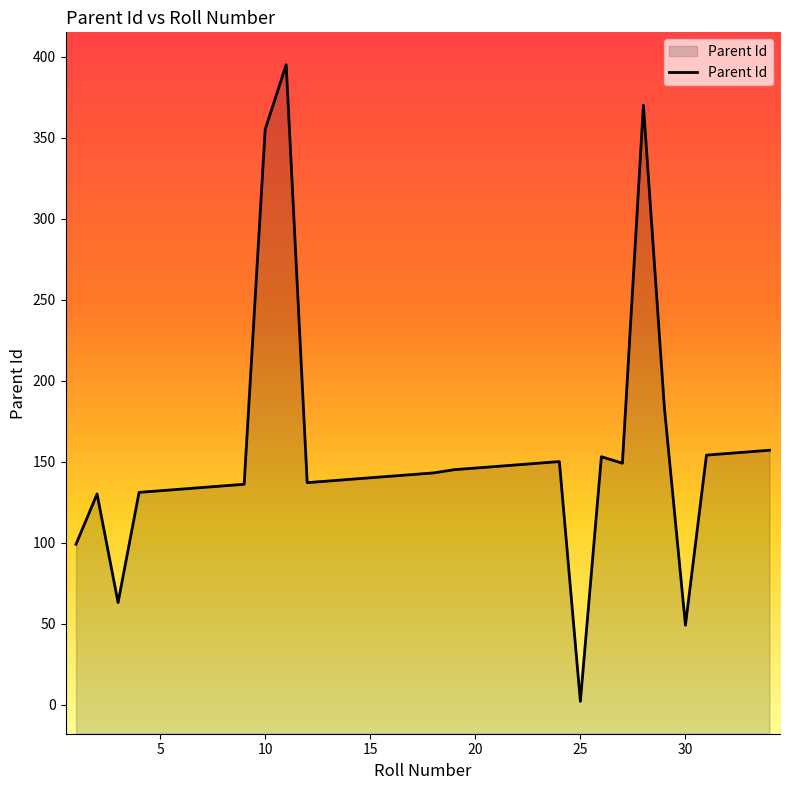

Which label corresponds to the largest value in the chart?

11